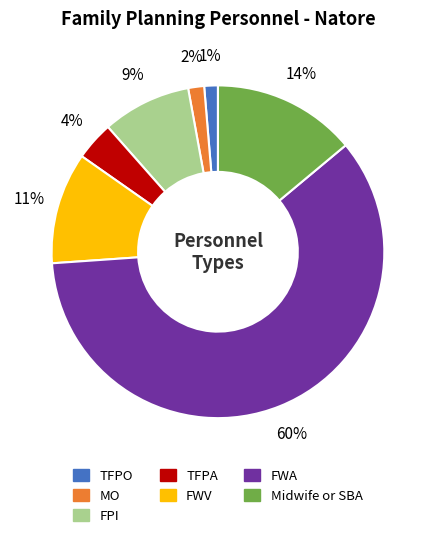

Approximately how many times larger is the value at Midwife or SBA compared to FWA?

0.2